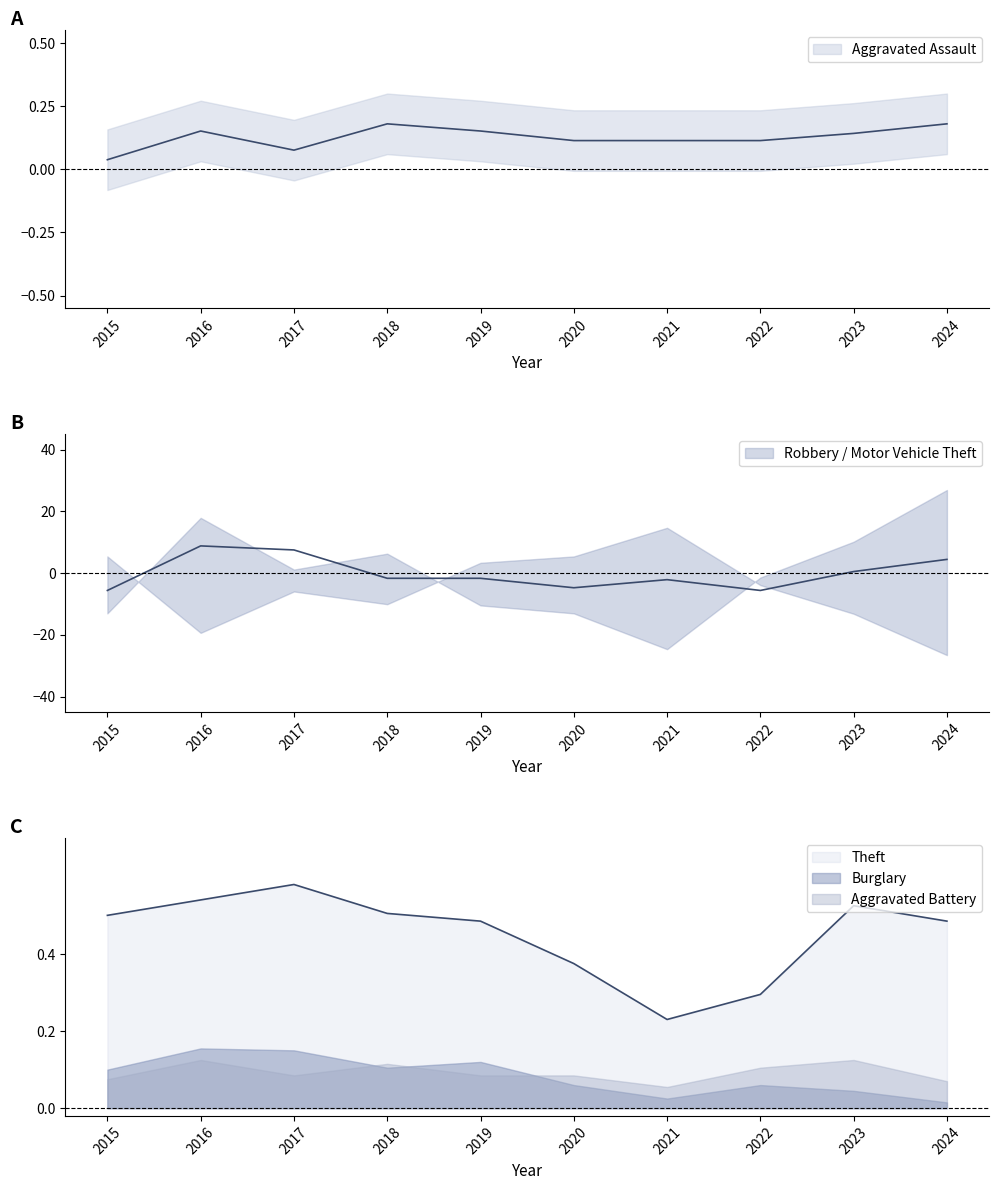

True or false: Theft and Aggravated Assault intersect in this chart.

False